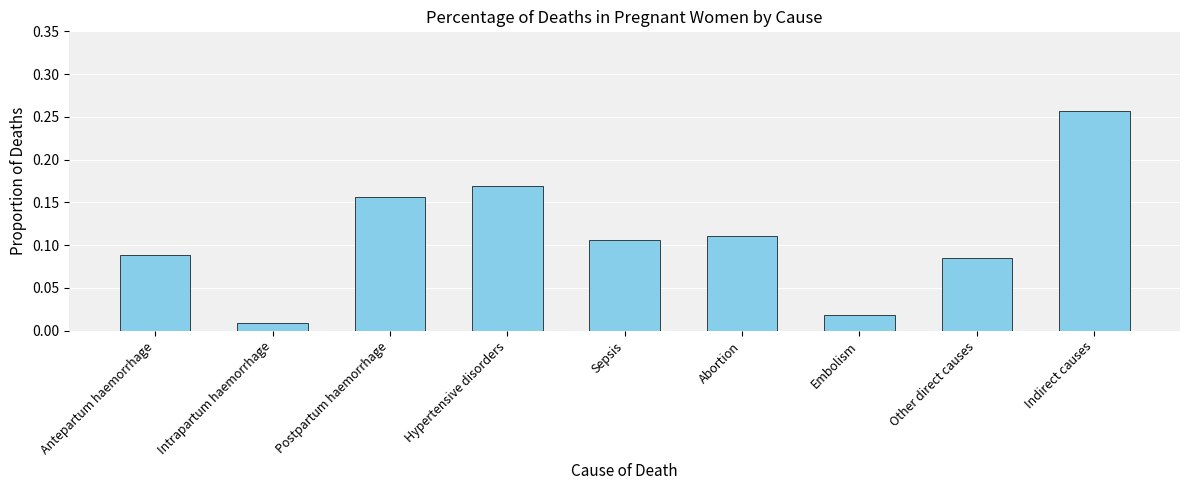

What is the label of the 6th bar from the right?

Hypertensive disorders